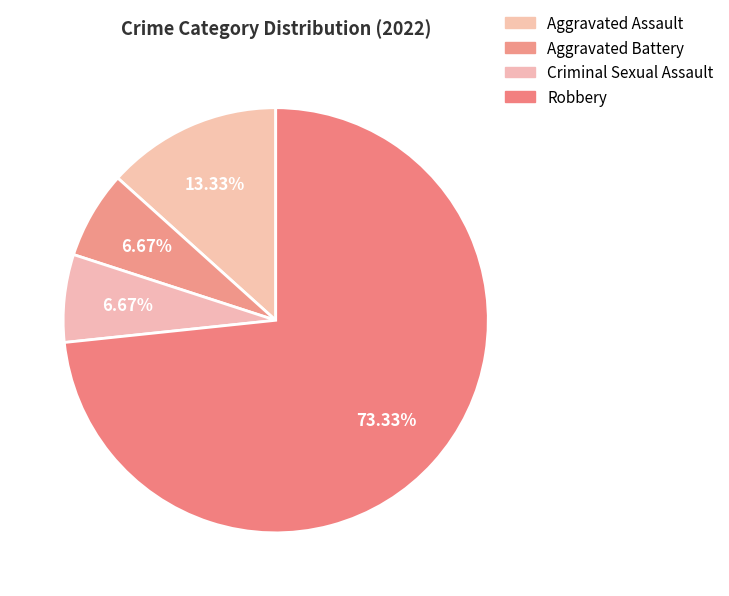

What is the ratio of the value at Criminal Sexual Assault to the value at Aggravated Assault?

0.5